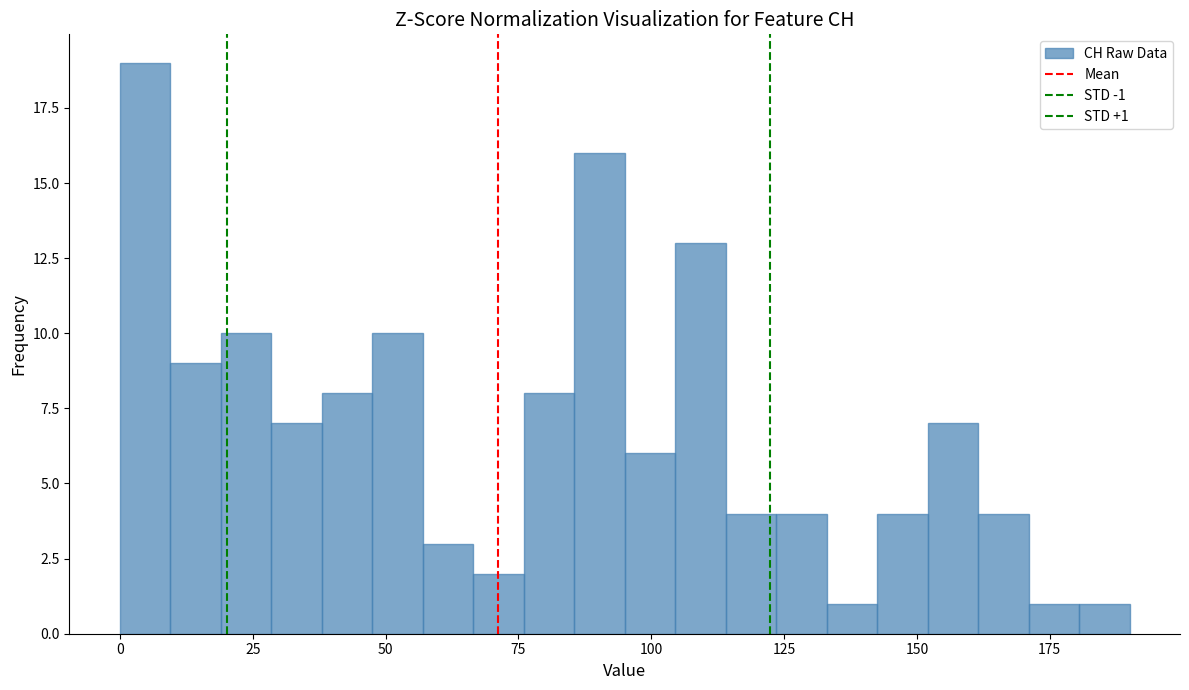

Read against the x-axis, roughly where is the centre of the tallest bar?

5